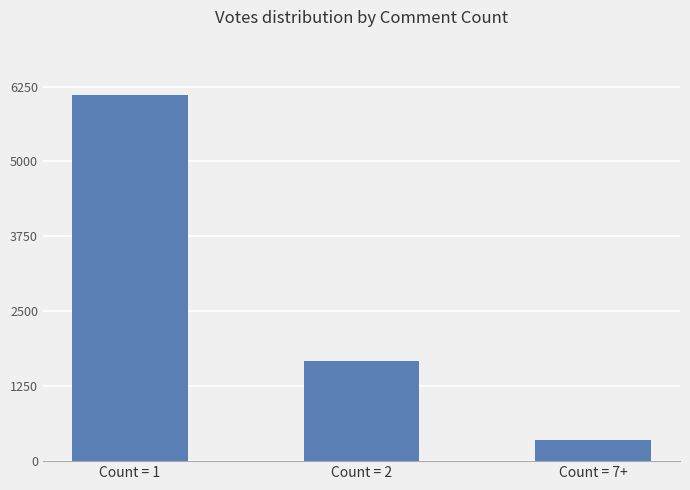

Does the chart contain stacked bars?

No